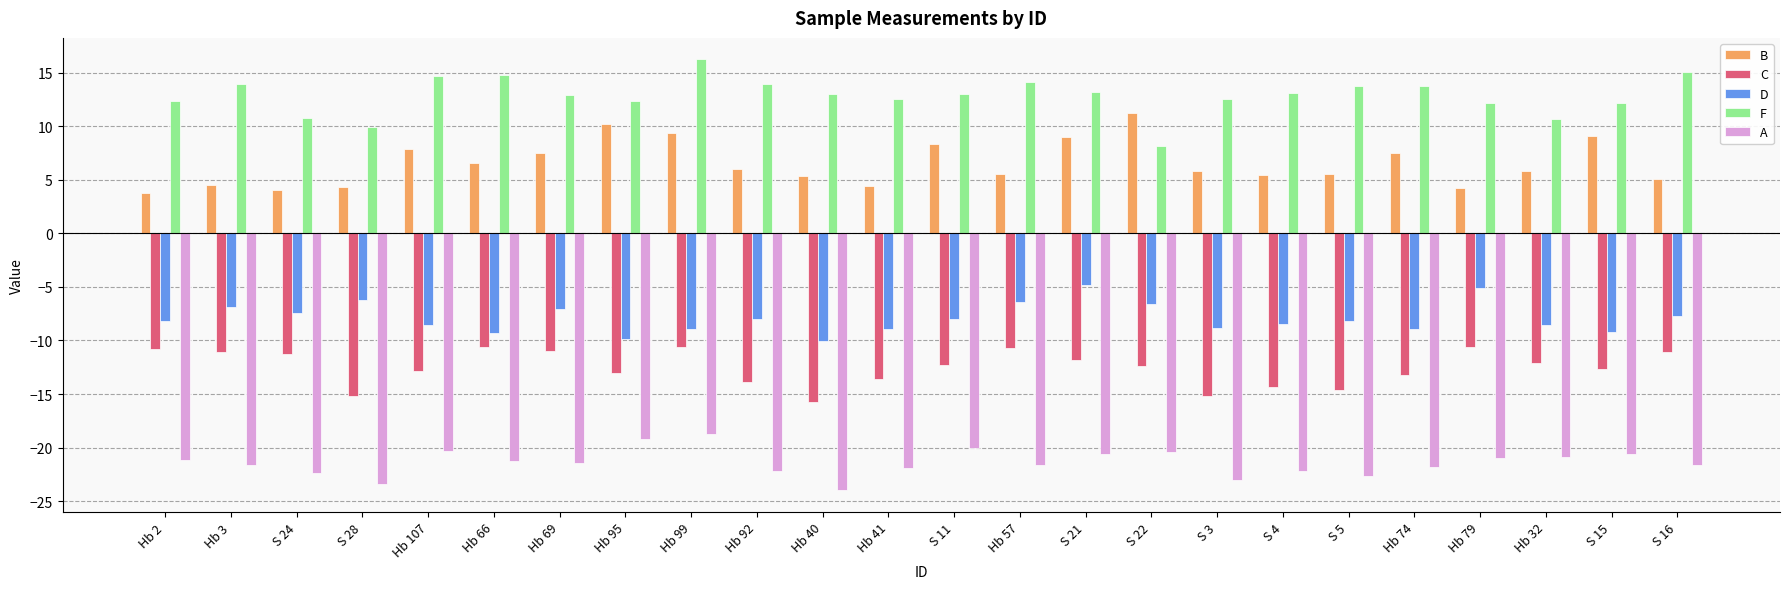

What is the difference between the C values at S 11 and S 24?

1.0